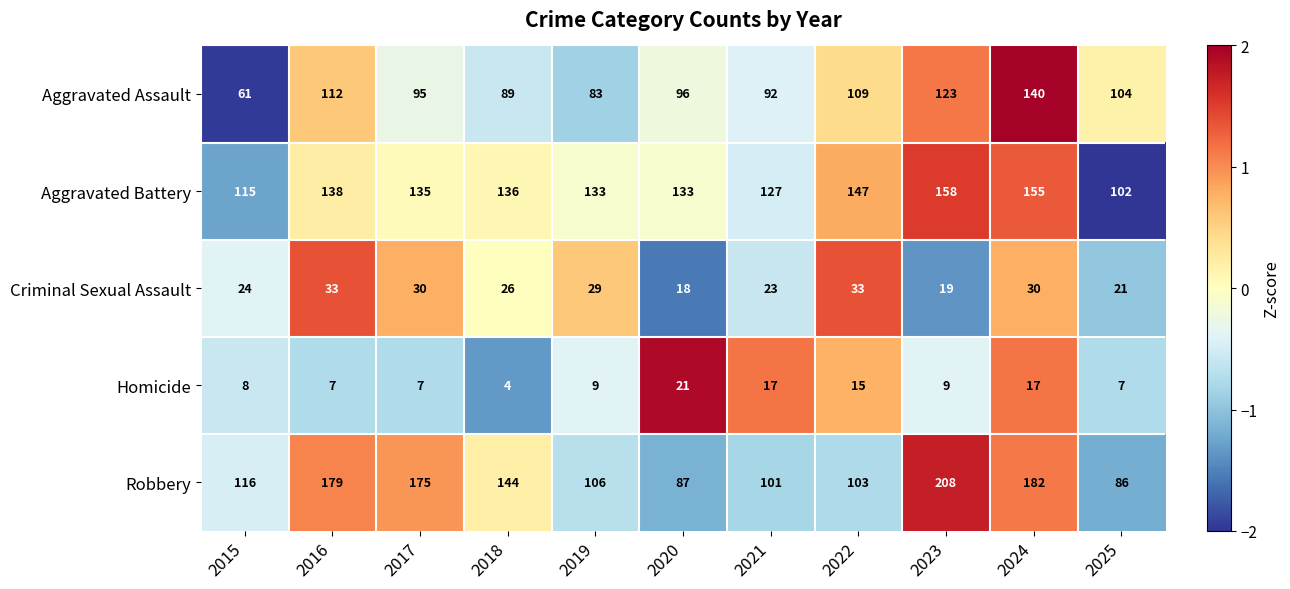

At 2019, list the series in order from smallest to largest.

Homicide, Criminal Sexual Assault, Aggravated Assault, Robbery, Aggravated Battery